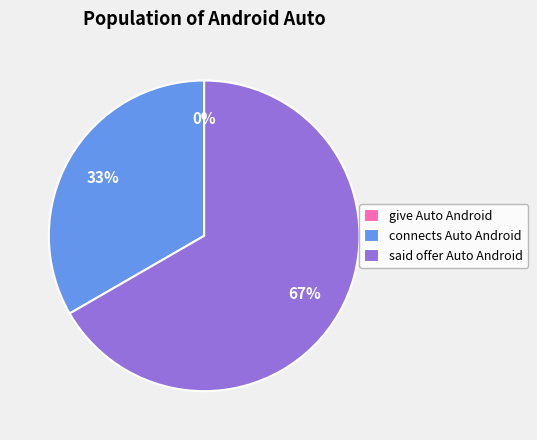

To the nearest percent, what is the combined percentage of give Auto Android and said offer Auto Android?

67%